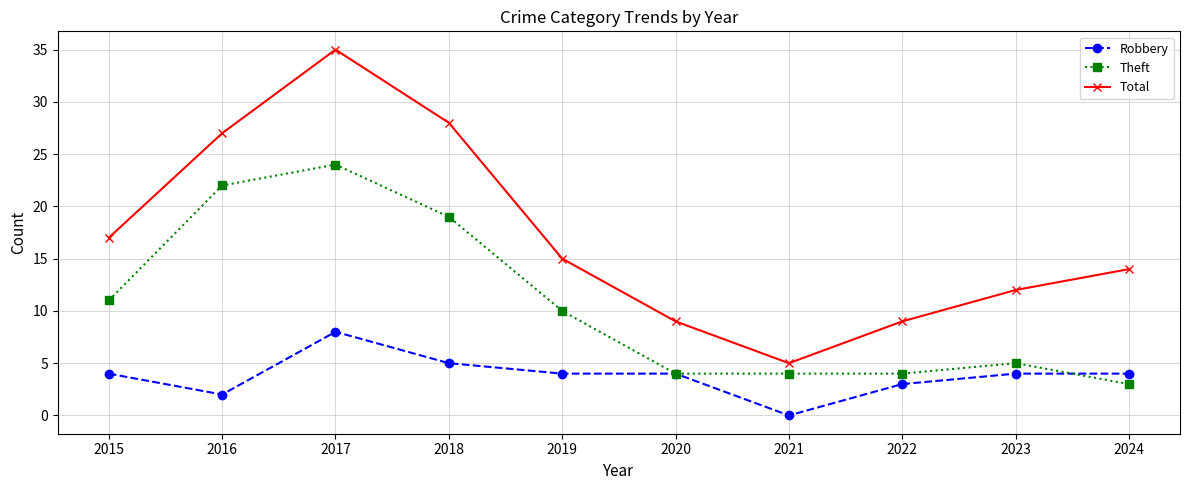

List the series in order of their peak value, lowest first.

Robbery, Theft, Total